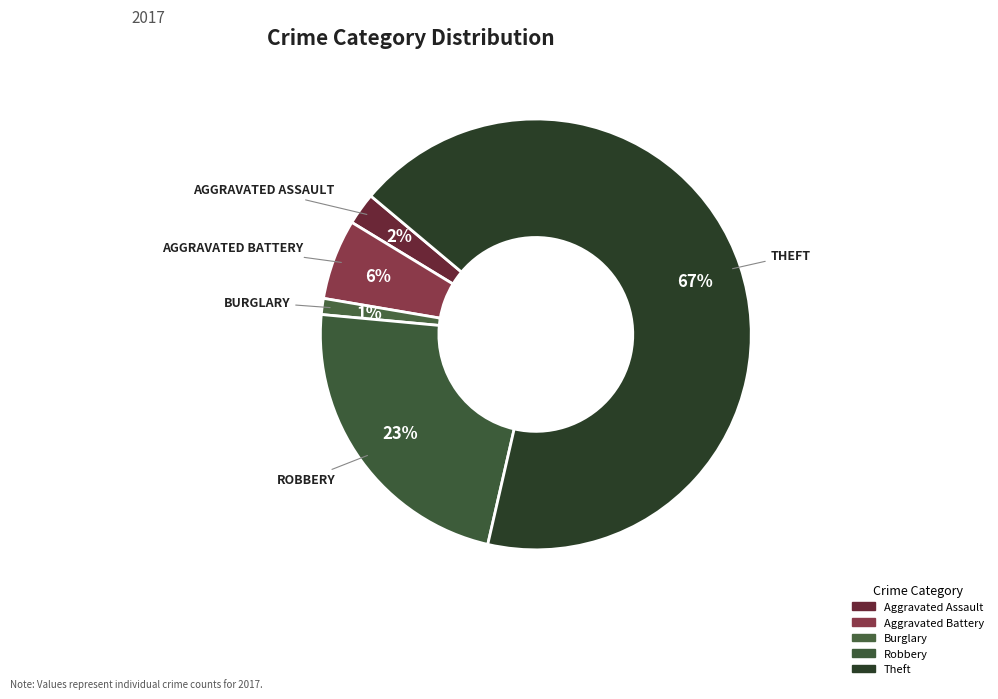

Which category accounts for the majority?

Theft